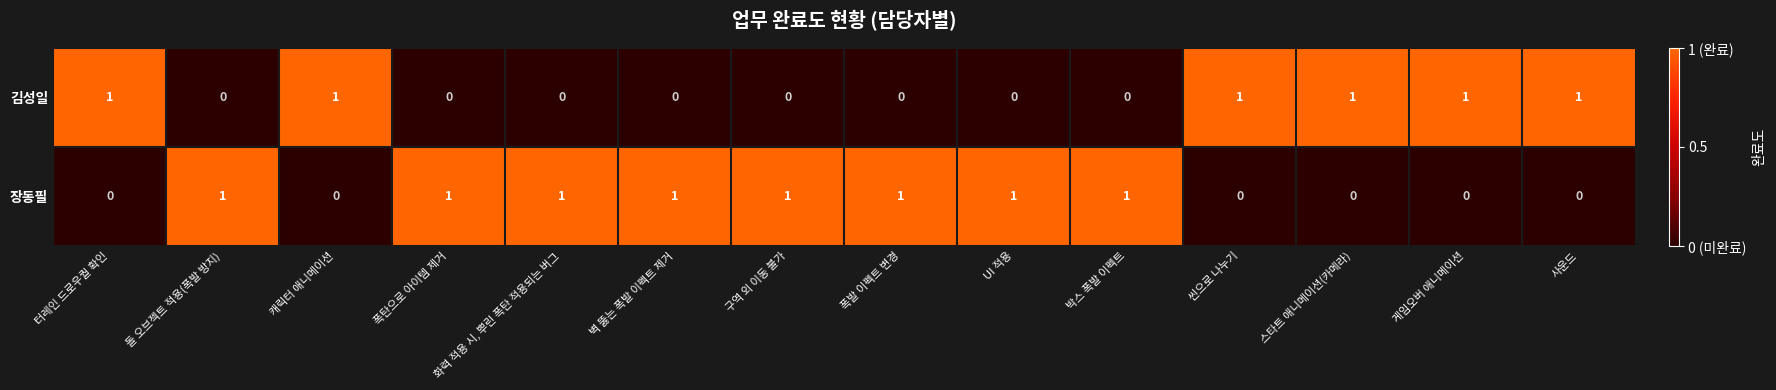

List the series in order of their overall mean, lowest first.

김성일, 장동필